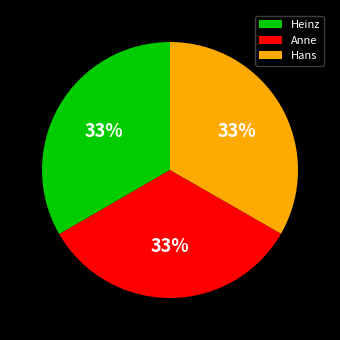

To the nearest percent, what is the average slice percentage?

33%